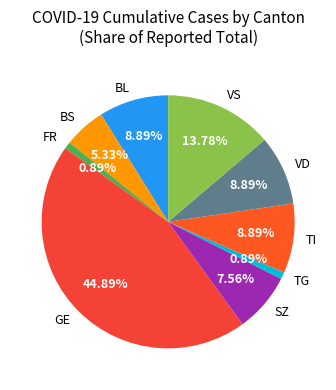

To the nearest percent, what is the average slice percentage?

11%